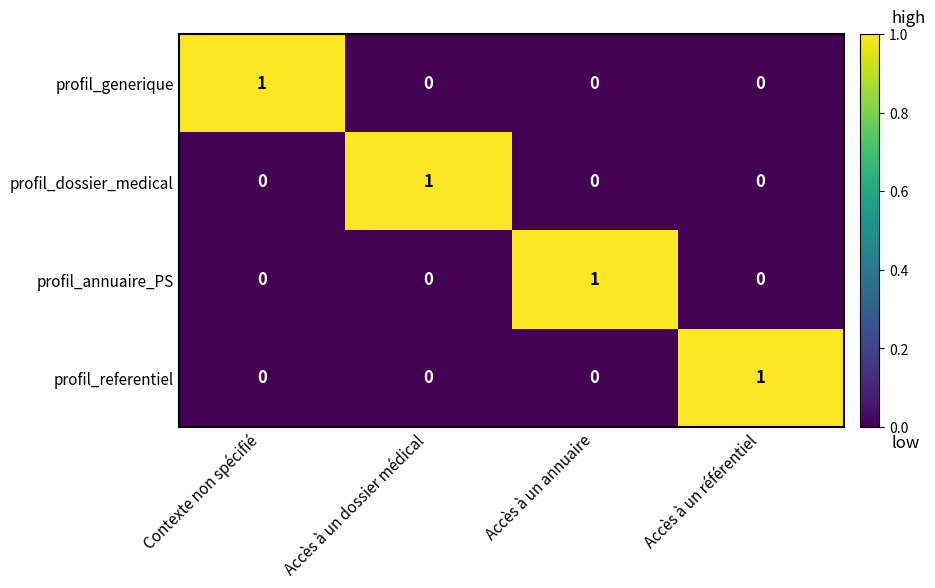

The profil_annuaire_PS series shows 0 at Accès à un référentiel. True or false?

True